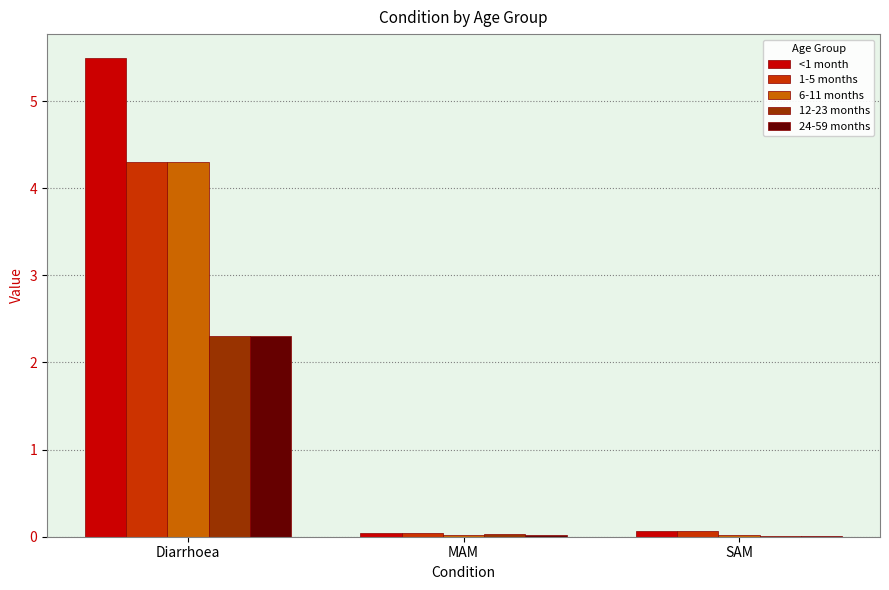

Are the bars grouped side by side (vs. stacked)?

Yes